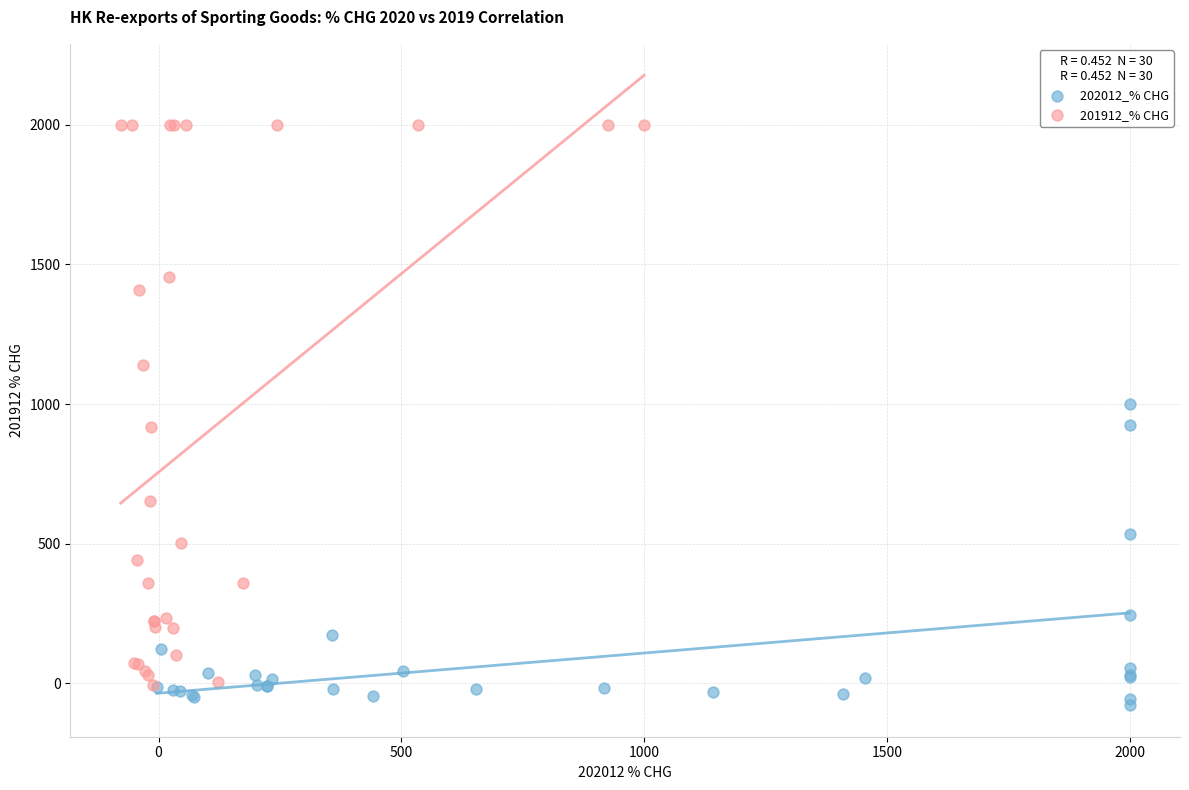

Which series contains the highest Y value?

201912_% CHG